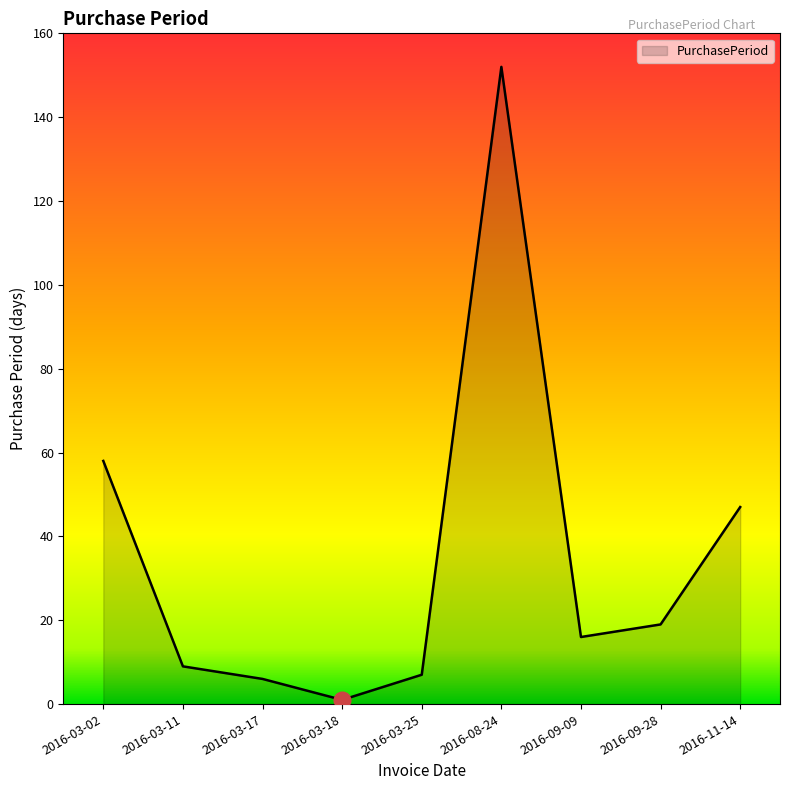

Is it true that the value at 2016-09-28 is 19?

True